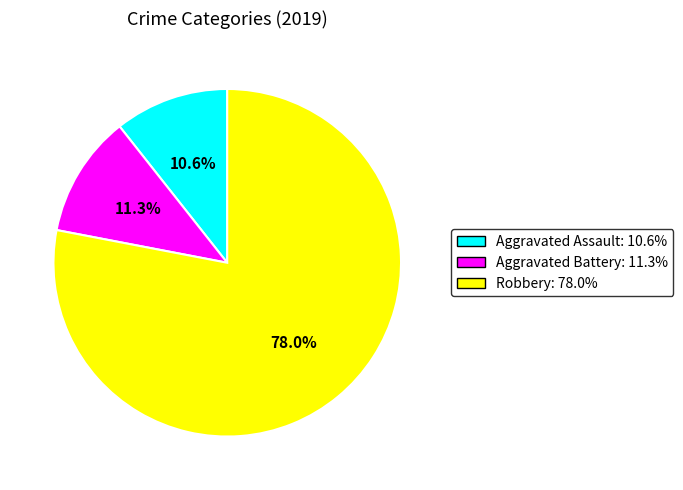

Does any single category account for the majority?

Yes